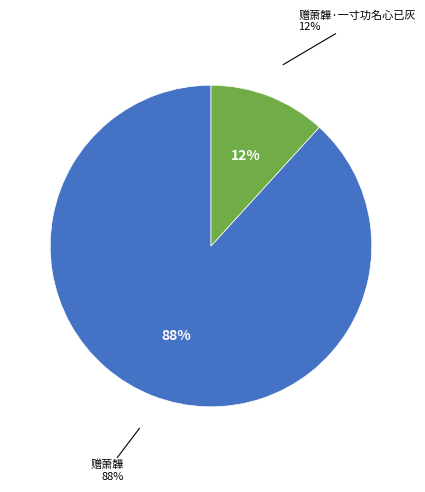

To the nearest percent, what is the combined percentage of 赠萧韡·一寸功名心已灰 and 赠萧韡?

100%